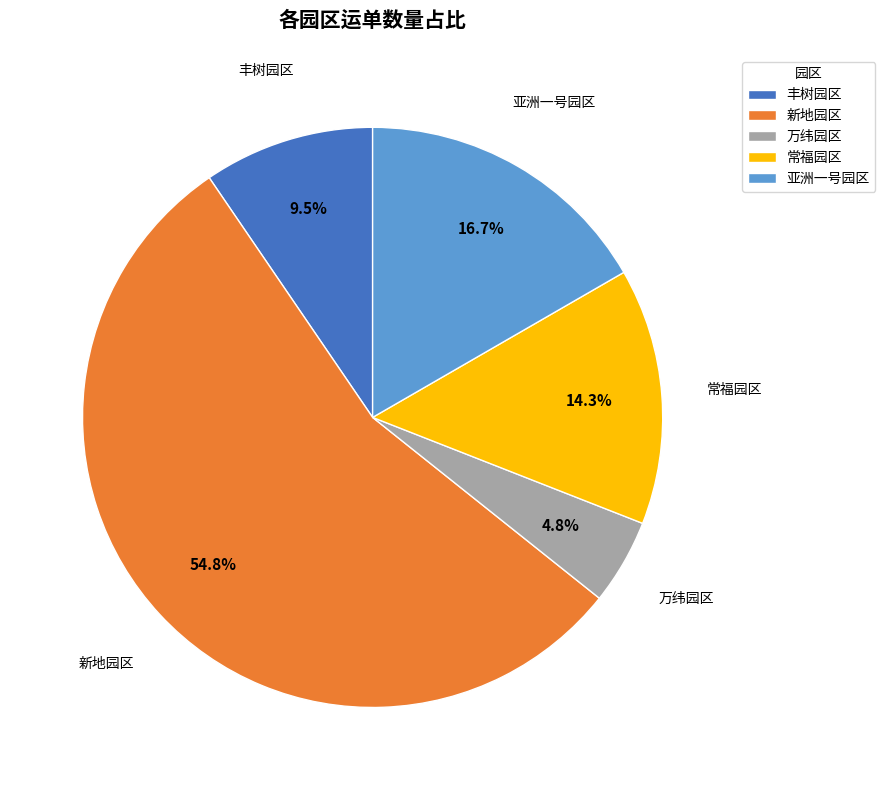

To the nearest percent, what is the average slice percentage?

20%